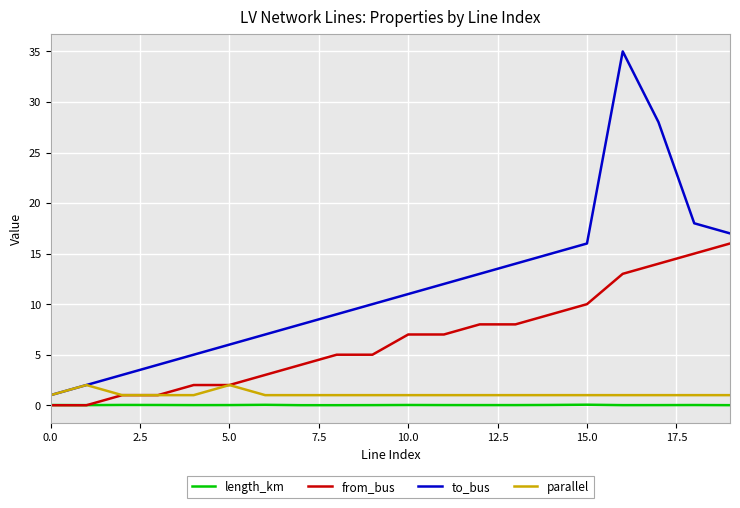

What is the minimum value for parallel?

1.0